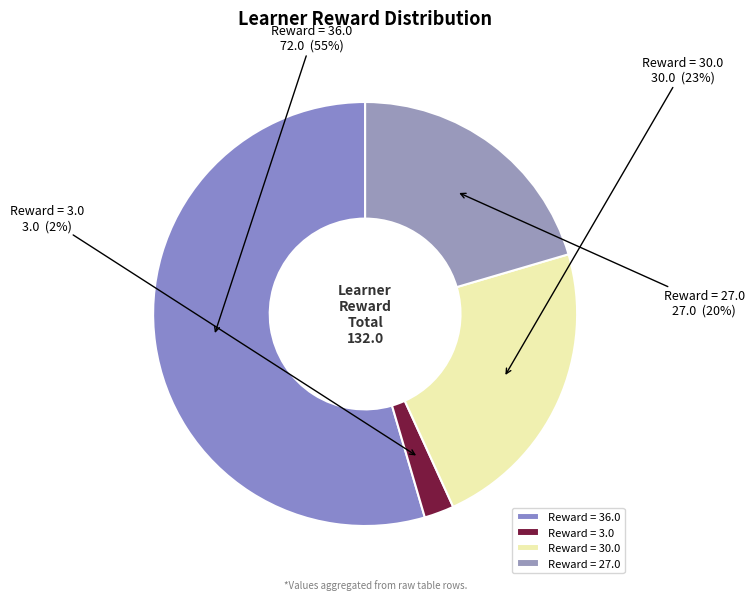

The Reward = 36.0 slice represents 55% of the pie. True or false?

True